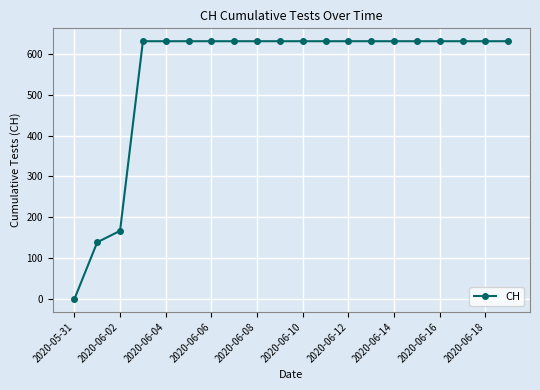

How many lines are shown in the chart?

1